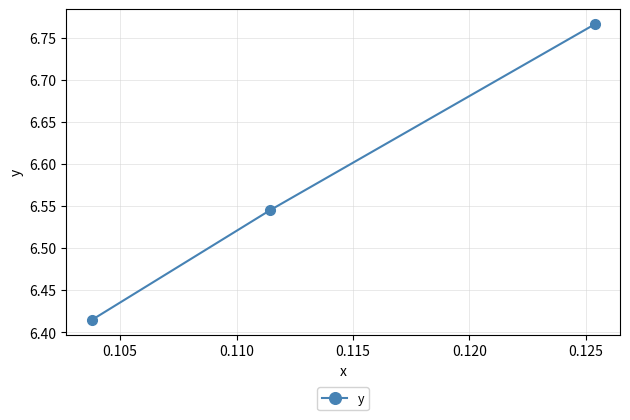

Does the chart display data point markers on the line(s)?

Yes